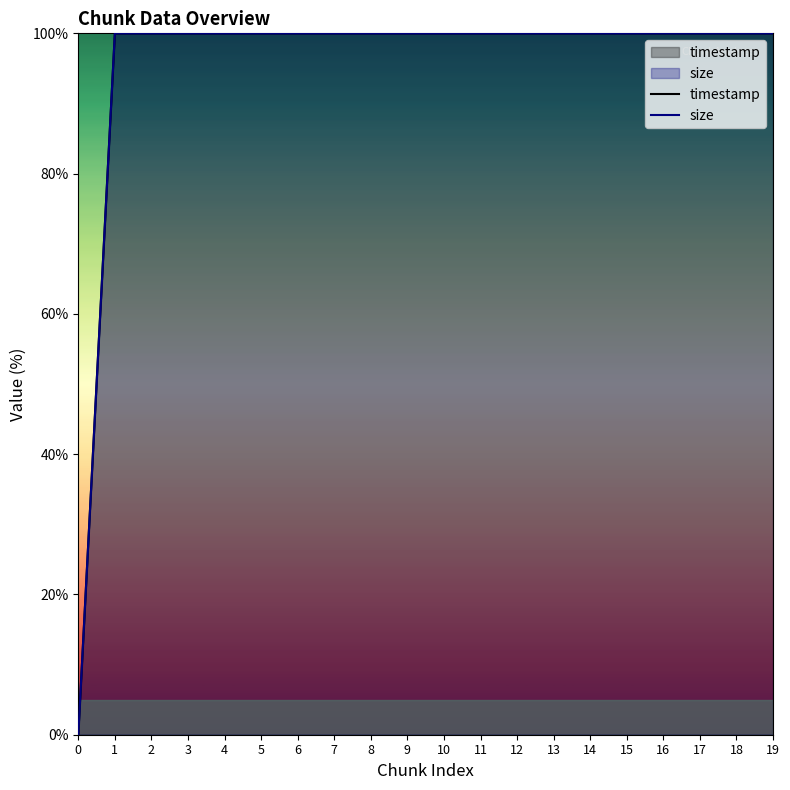

What is the average value of the timestamp series?

95